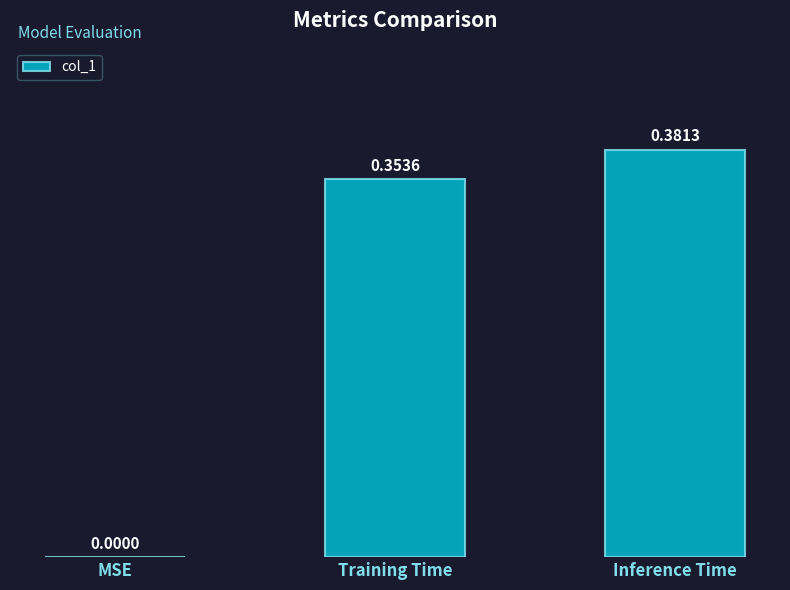

At which category does the chart reach its peak across all series?

Inference Time